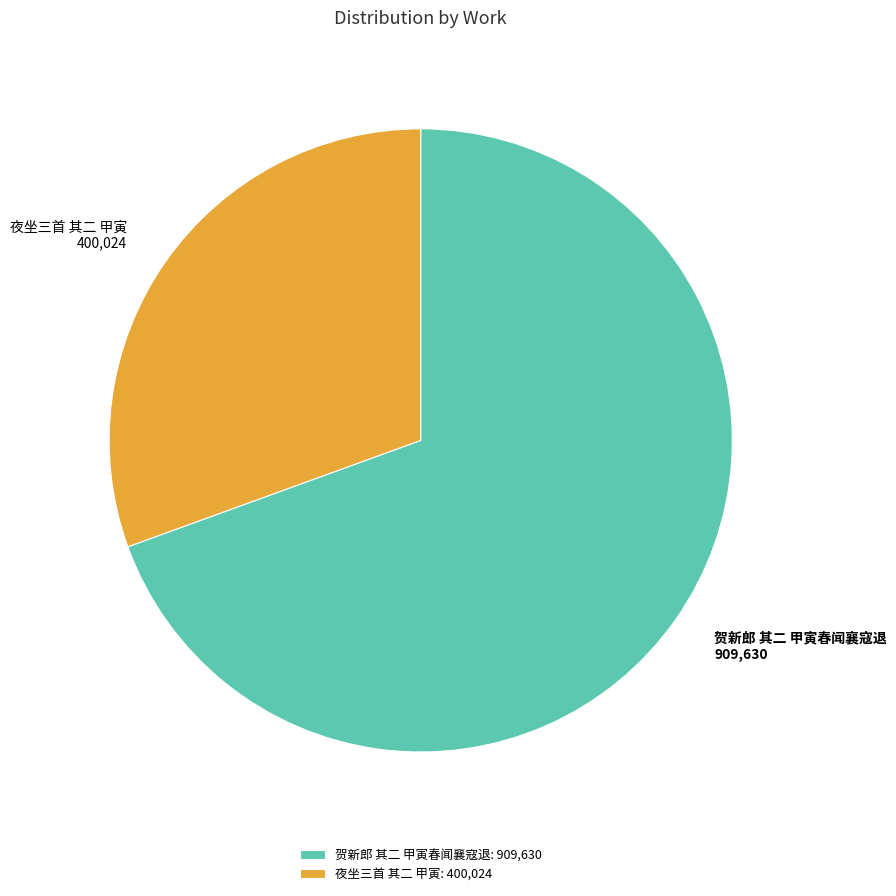

Approximately how many times larger is the value at 夜坐三首 其二 甲寅 compared to 贺新郎 其二 甲寅春闻襄寇退?

0.4